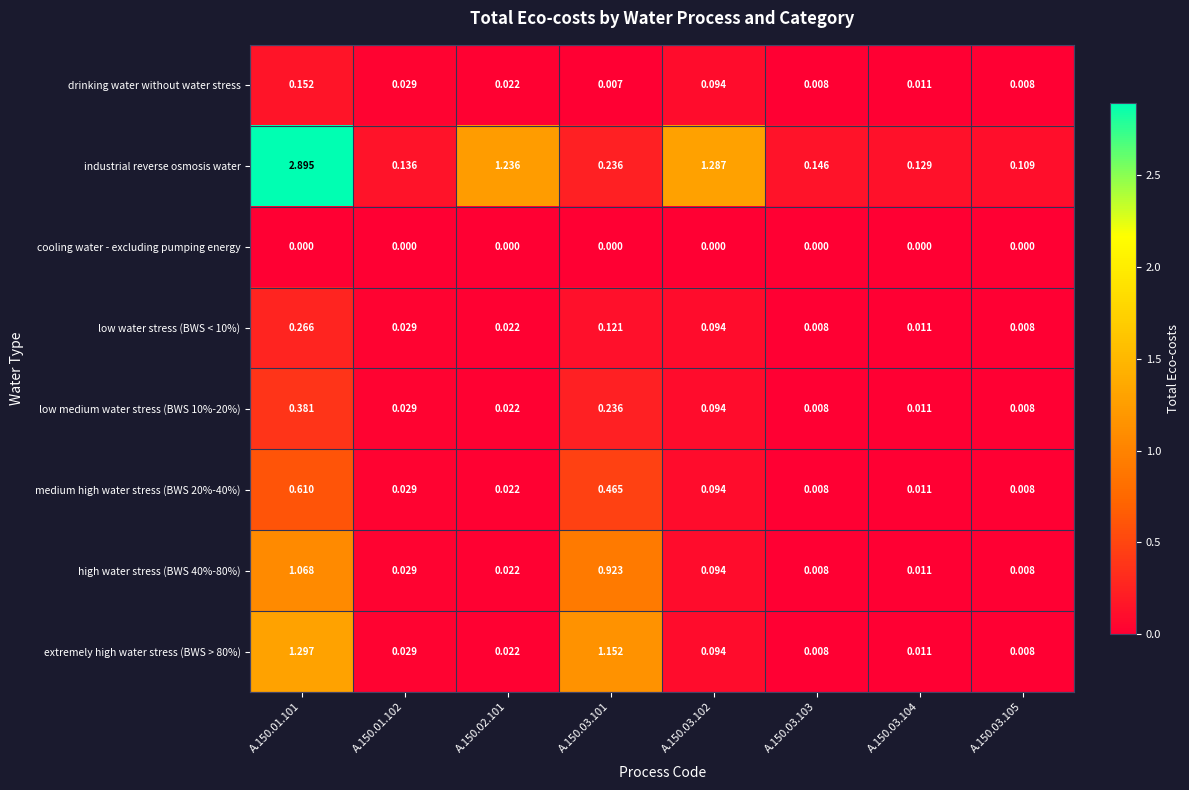

Between A.150.03.103 and A.150.03.104, which series saw the biggest shift?

industrial reverse osmosis water